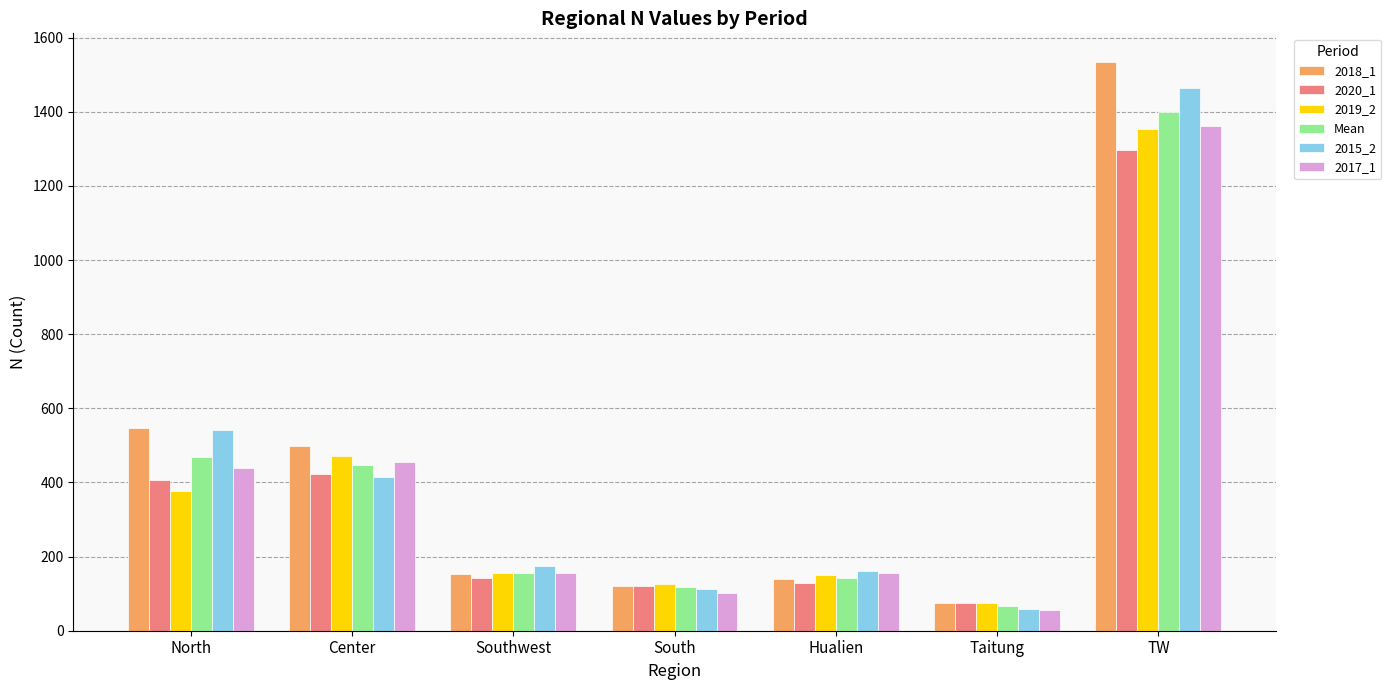

How many data points in 2020_1 are less than 142?

3